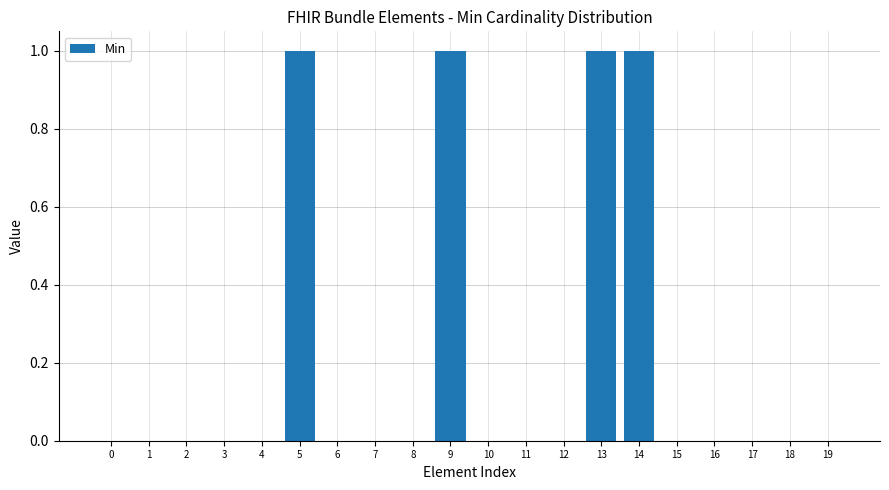

Reading left to right, list all the values displayed in this chart.

0=0	1=0	2=0	3=0	4=0	5=1	6=0	7=0	8=0	9=1	10=0	11=0	12=0	13=1	14=1	15=0	16=0	17=0	18=0	19=0